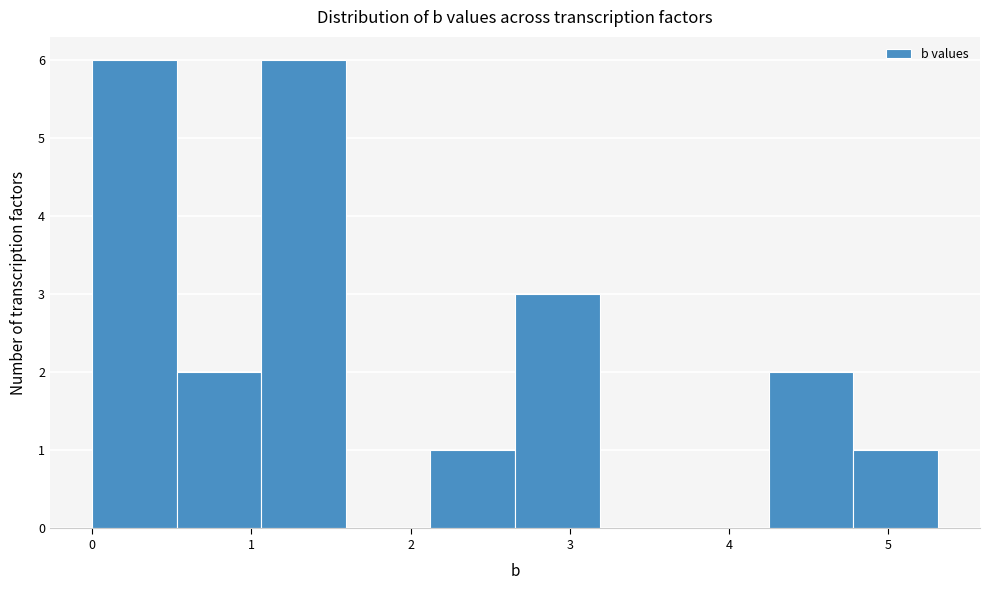

Reading left to right, list every bar in this chart as the range it spans on the x-axis followed by its height. Neither the bar edges nor the heights are printed on the chart, so give them approximately, as read against the axes.

0.0 to 0.5: 6
0.5 to 1.1: 2
1.1 to 1.6: 6
1.6 to 2.1: 0
2.1 to 2.7: 1
2.7 to 3.2: 3
3.2 to 3.7: 0
3.7 to 4.2: 0
4.2 to 4.8: 2
4.8 to 5.3: 1